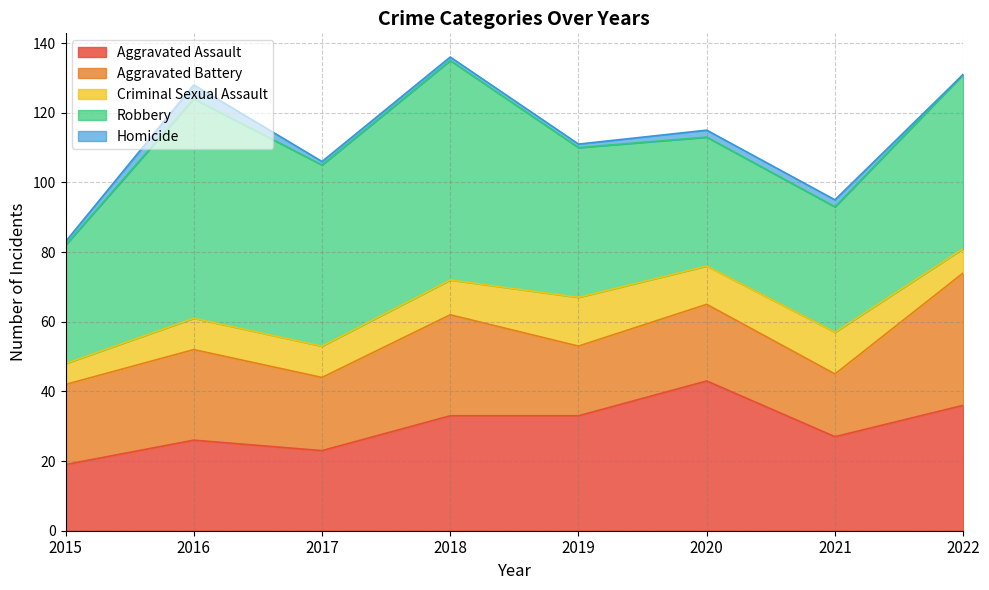

What is the average value of the Aggravated Assault series?

30